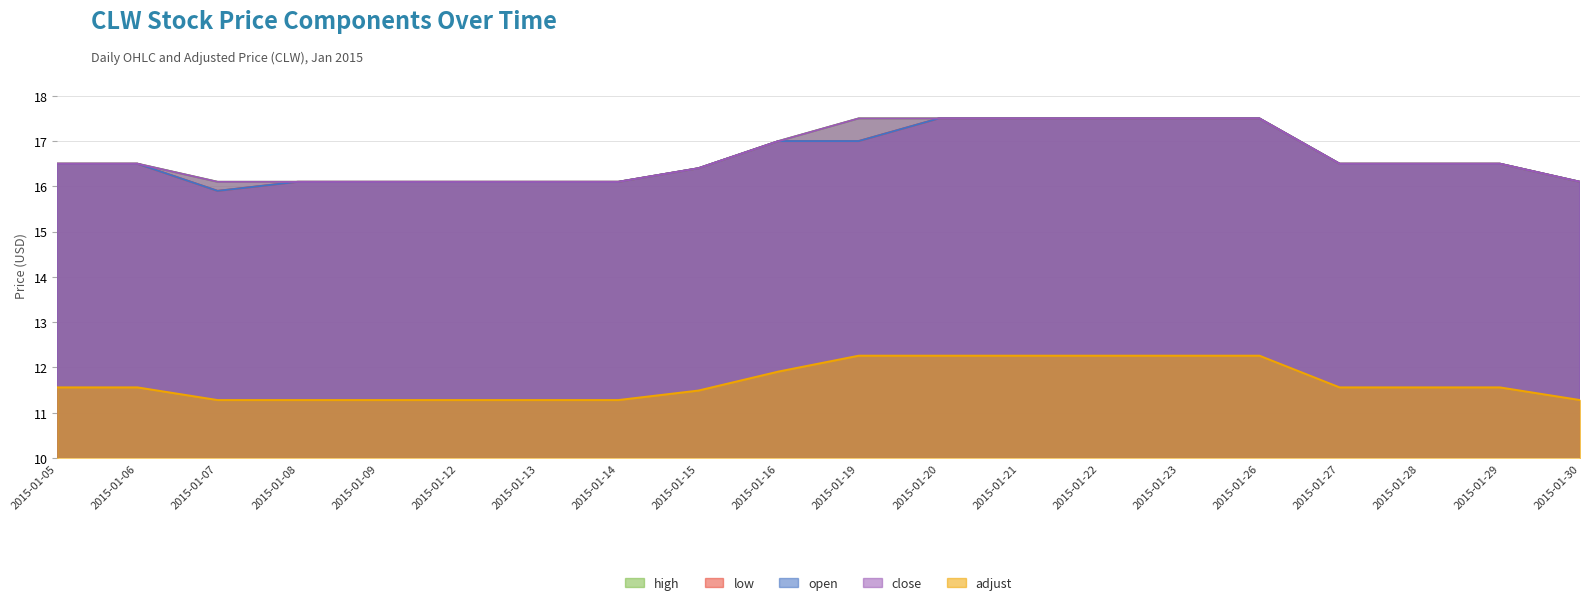

What value does the high series have at 2015-01-08?

16.1